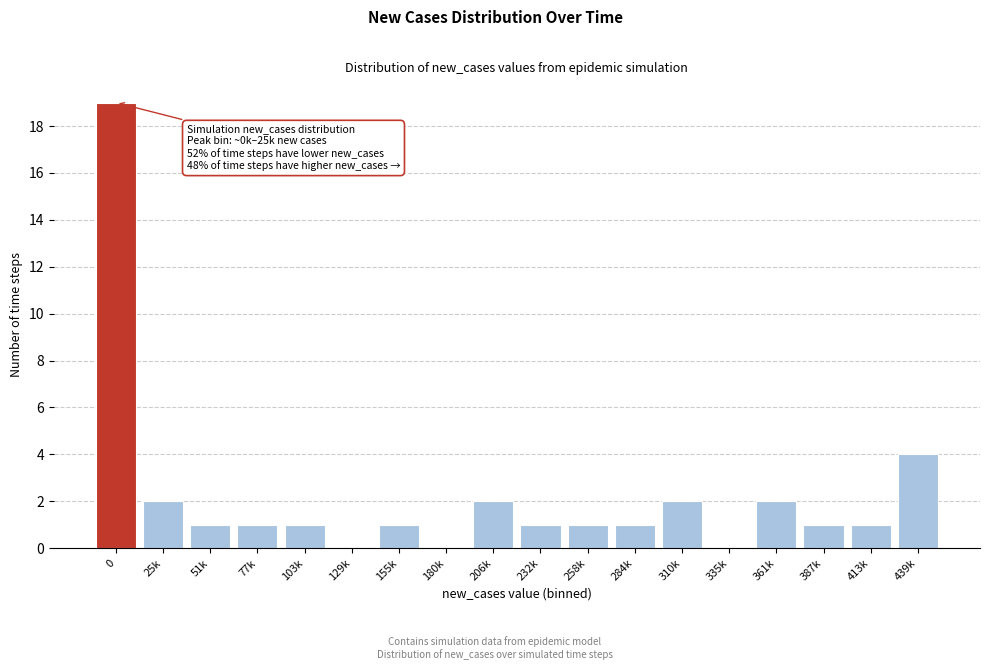

Reading left to right, extract all data points from this chart.

0=19	25k=2	51k=1	77k=1	103k=1	129k=0	155k=1	180k=0	206k=2	232k=1	258k=1	284k=1	310k=2	335k=0	361k=2	387k=1	413k=1	439k=4